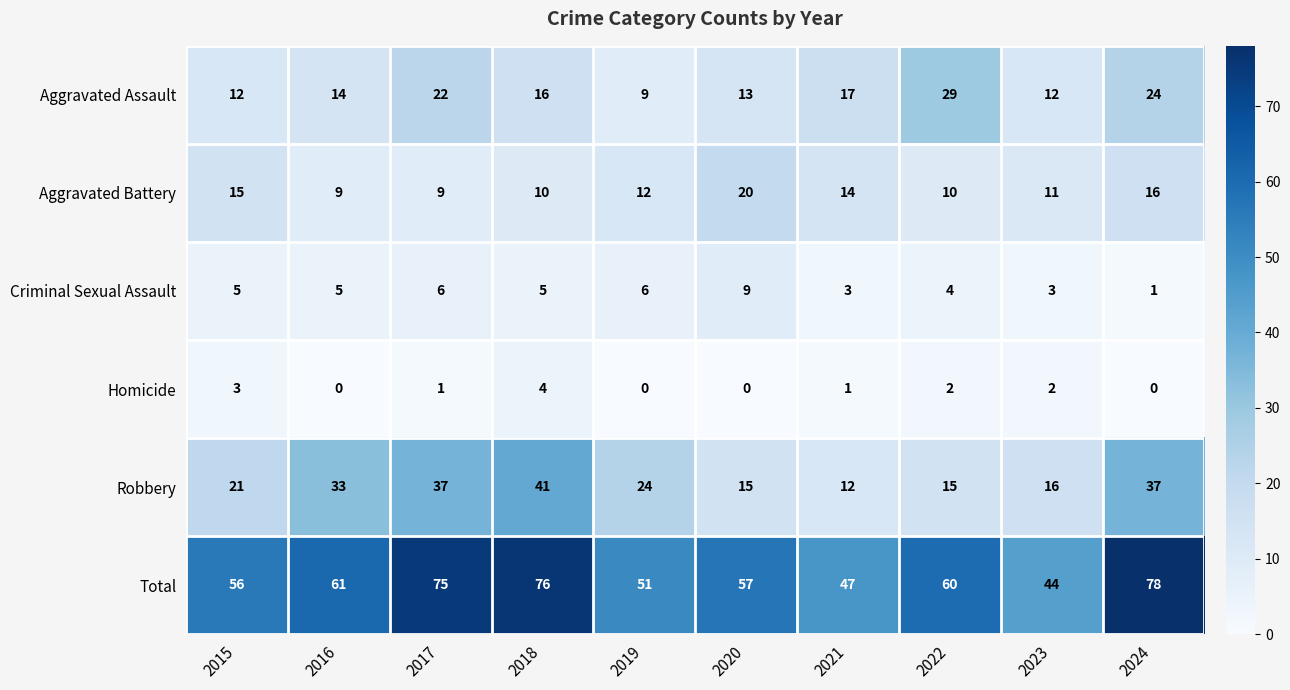

How many series are shown in this chart?

6